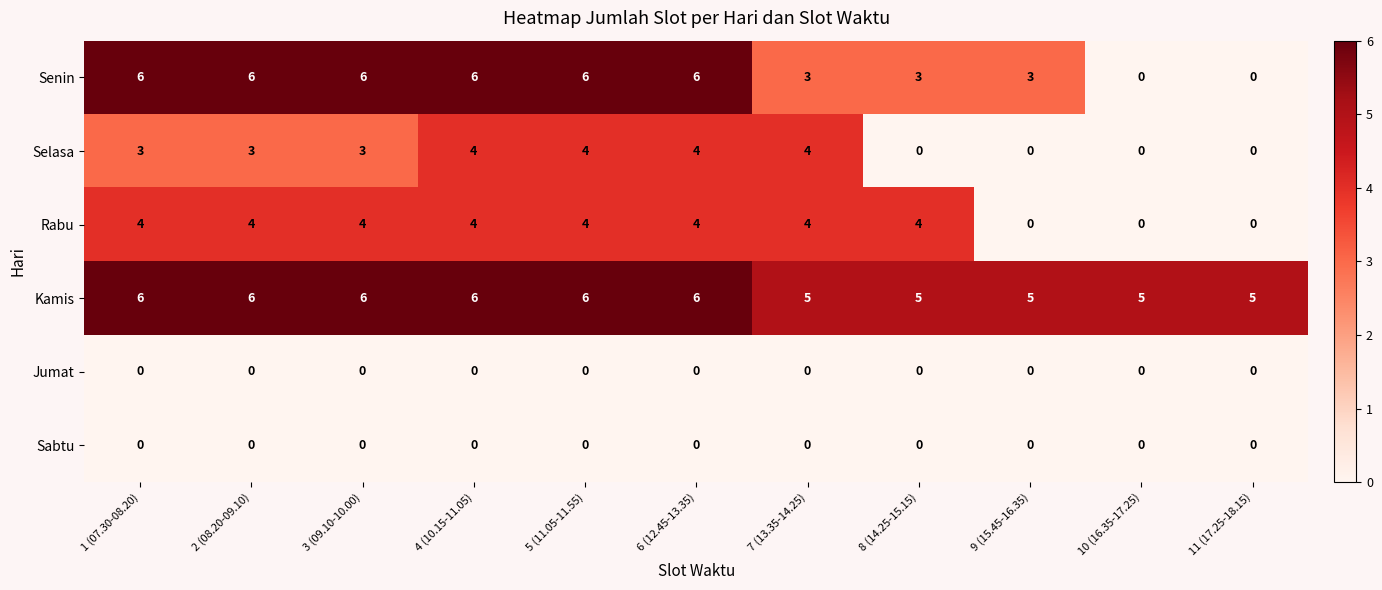

Between 2 (08.20-09.10) and 5 (11.05-11.55), which series saw the biggest shift?

Selasa